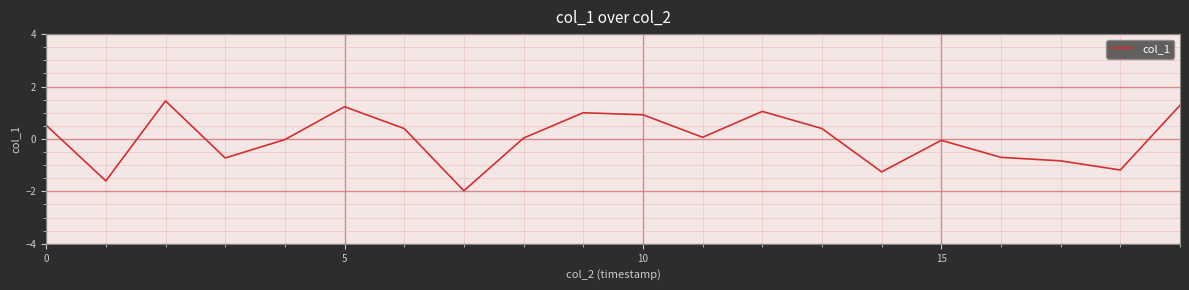

What is the difference between the maximum and minimum values?

3.4